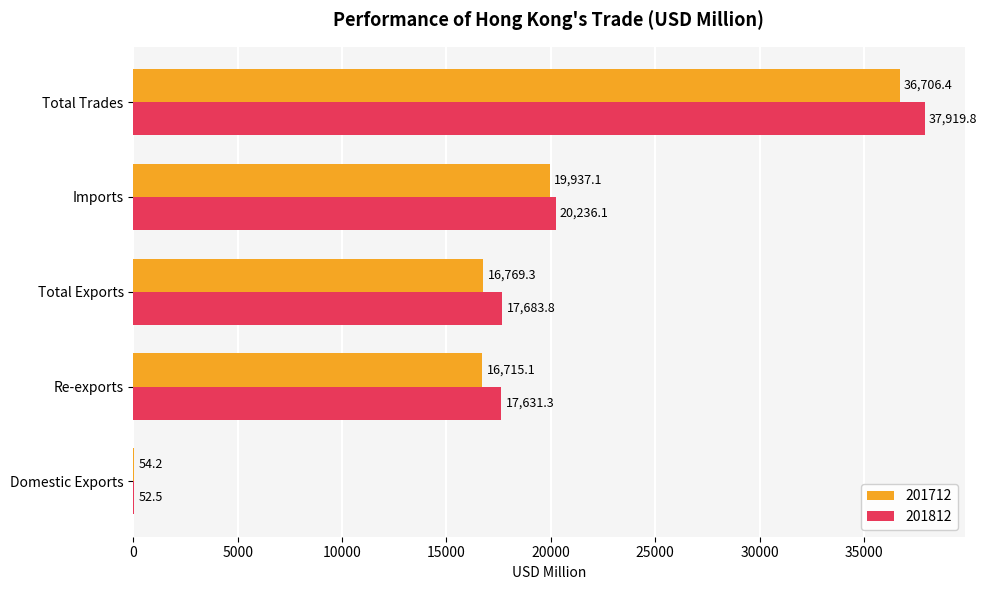

What value does the 201712 series have at Re-exports?

16715.1